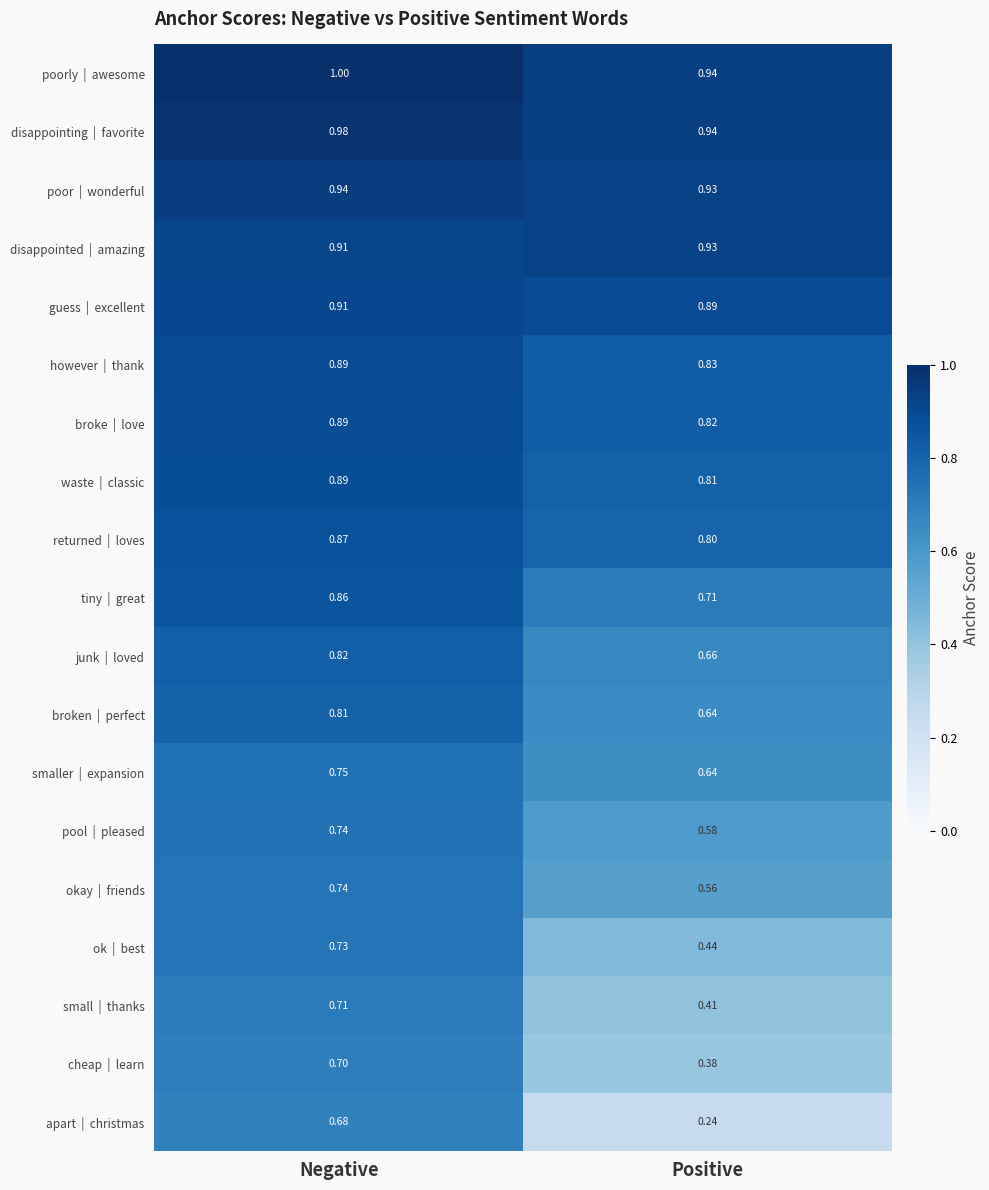

At how many categories does at least one series exceed 0?

2